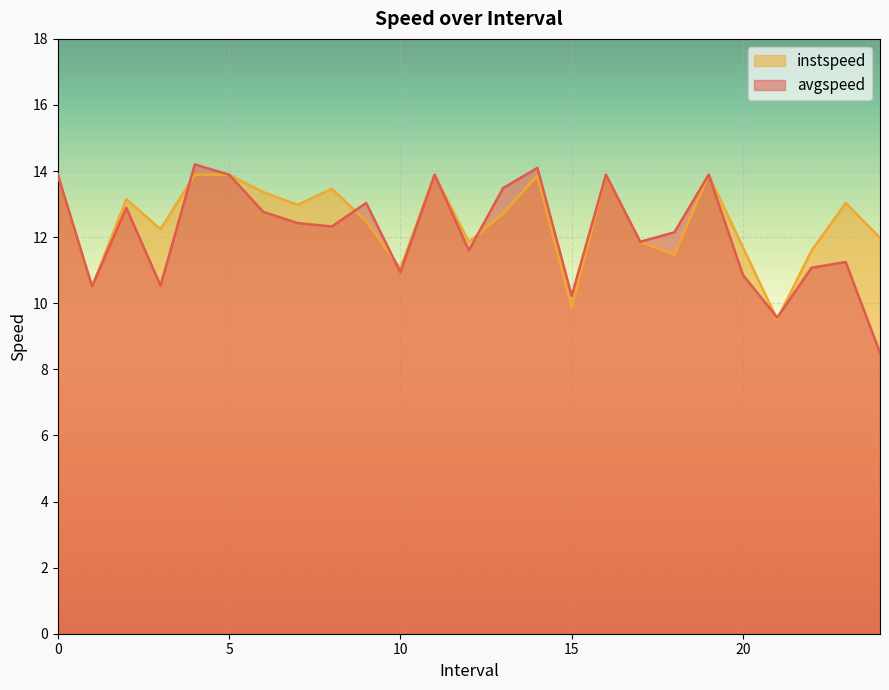

Where is the first local minimum for instspeed?

1.0